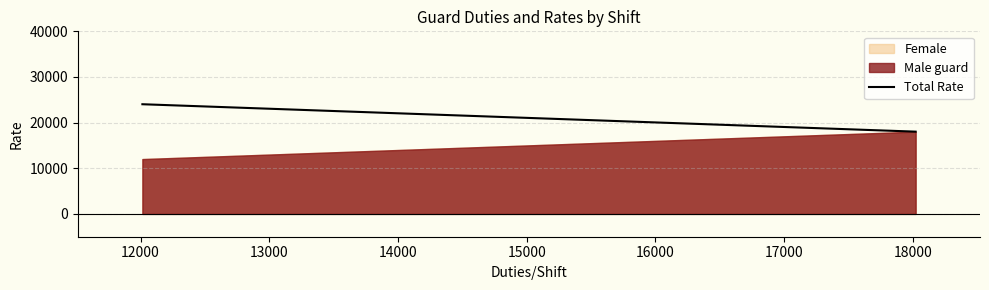

Which label corresponds to the smallest value in the chart?

12000